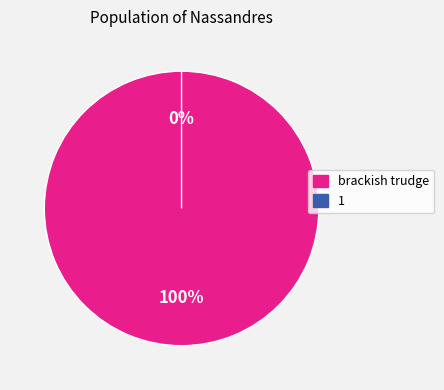

Which slice is the smallest?

1